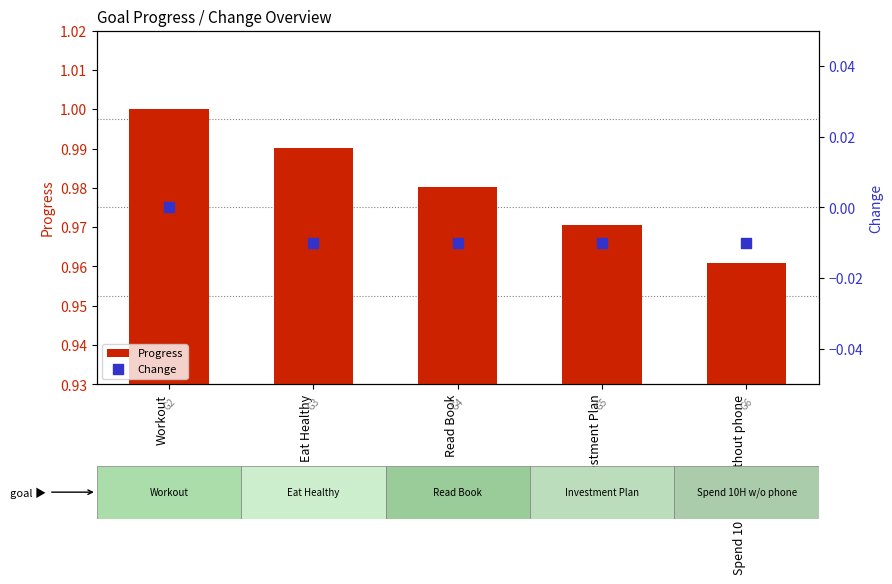

Which series reaches the minimum Y coordinate?

Change